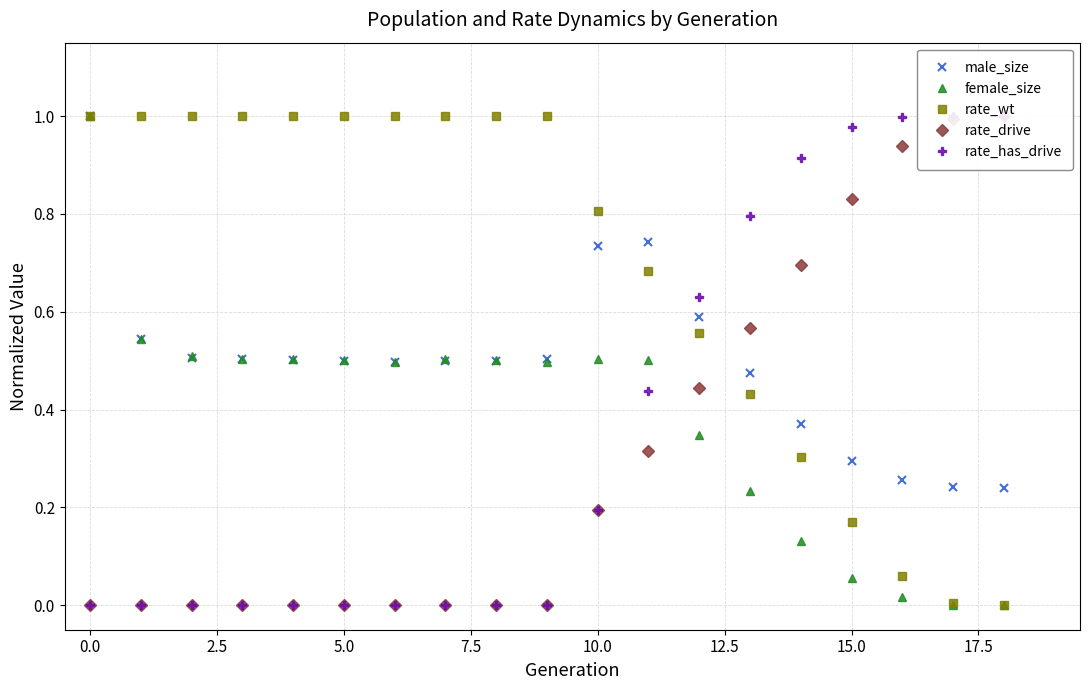

The value of rate_wt at 10.0 is 0.8. True or false?

True